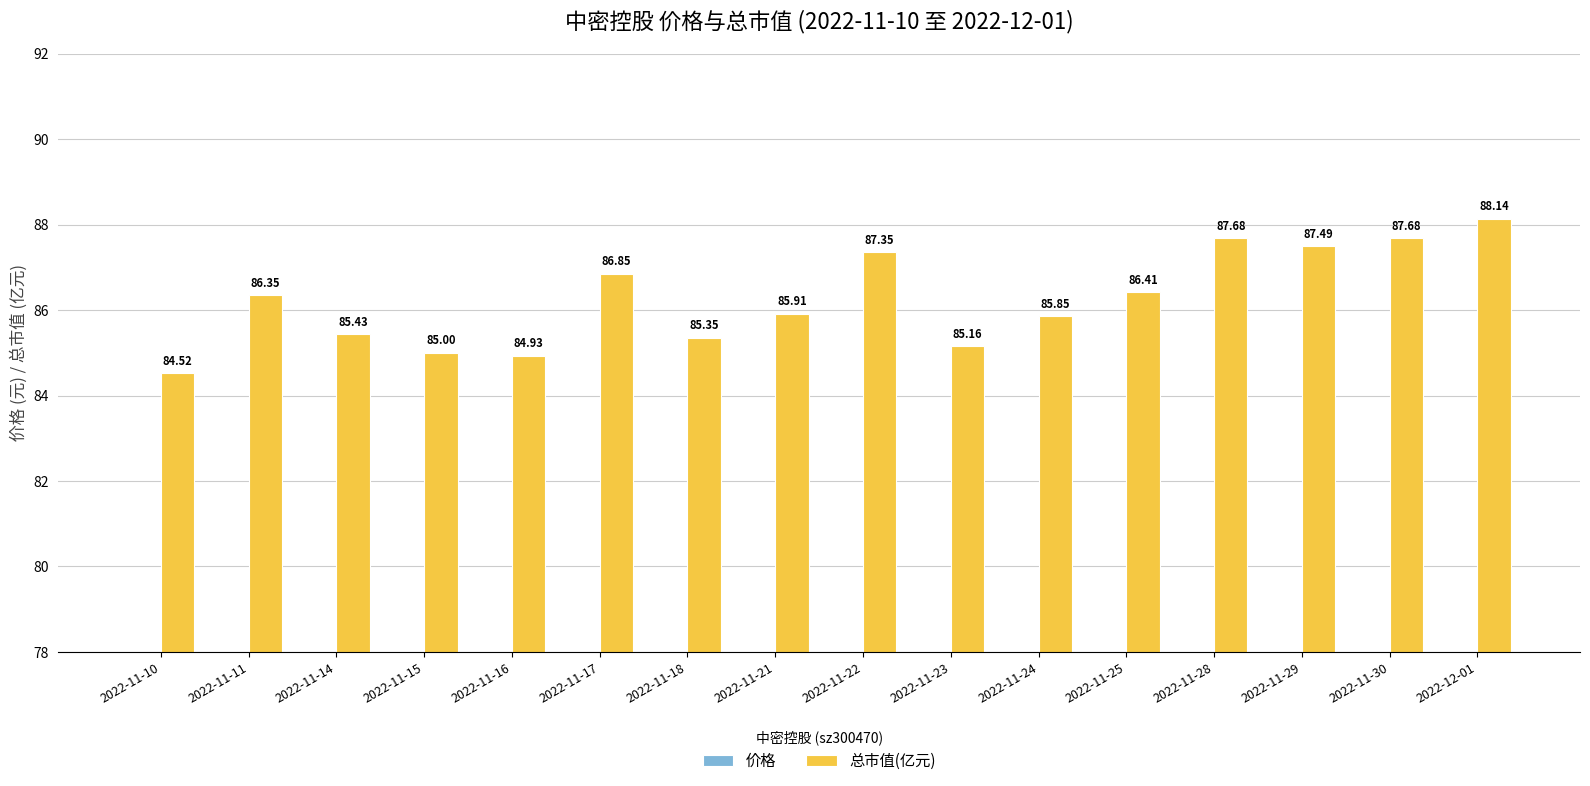

What is the value of the 总市值(亿元) bar at the 7th from the left?

85.3